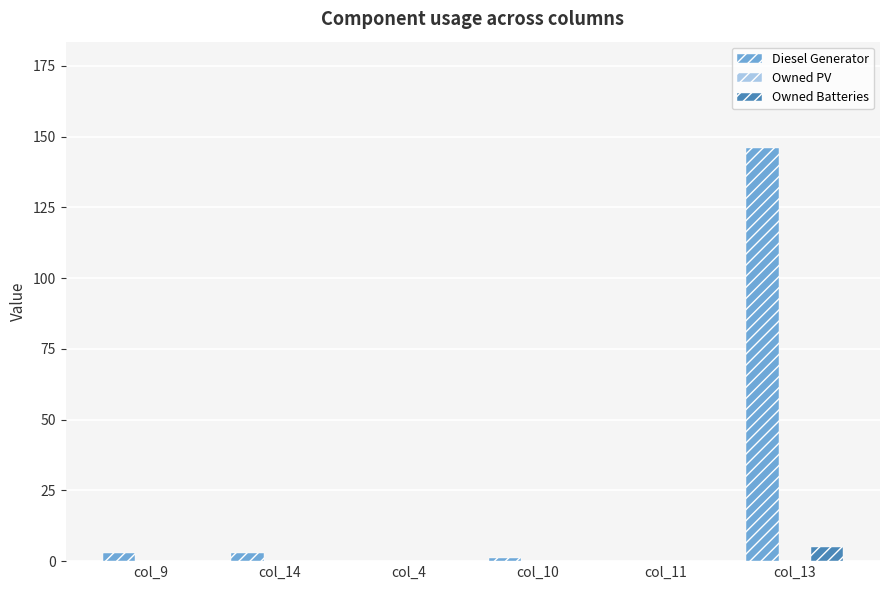

Are the bars horizontal?

No